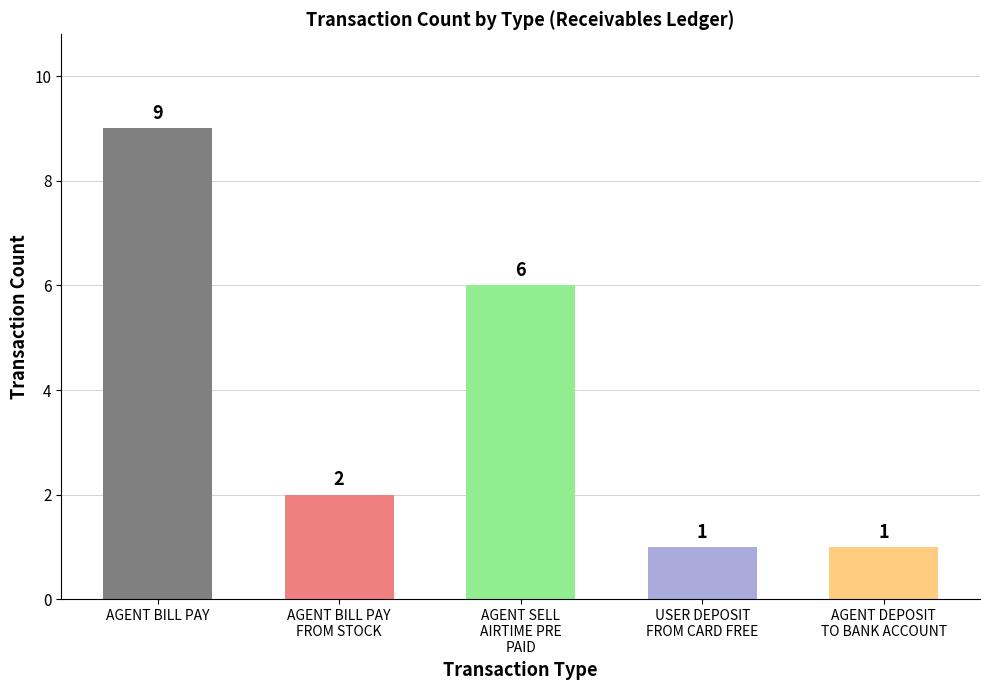

What is the difference between the maximum and minimum values?

8